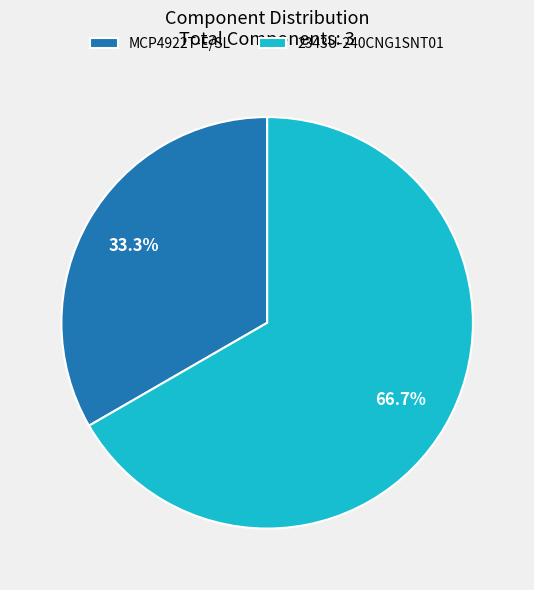

What is the largest slice in the pie chart?

2343U-240CNG1SNT01